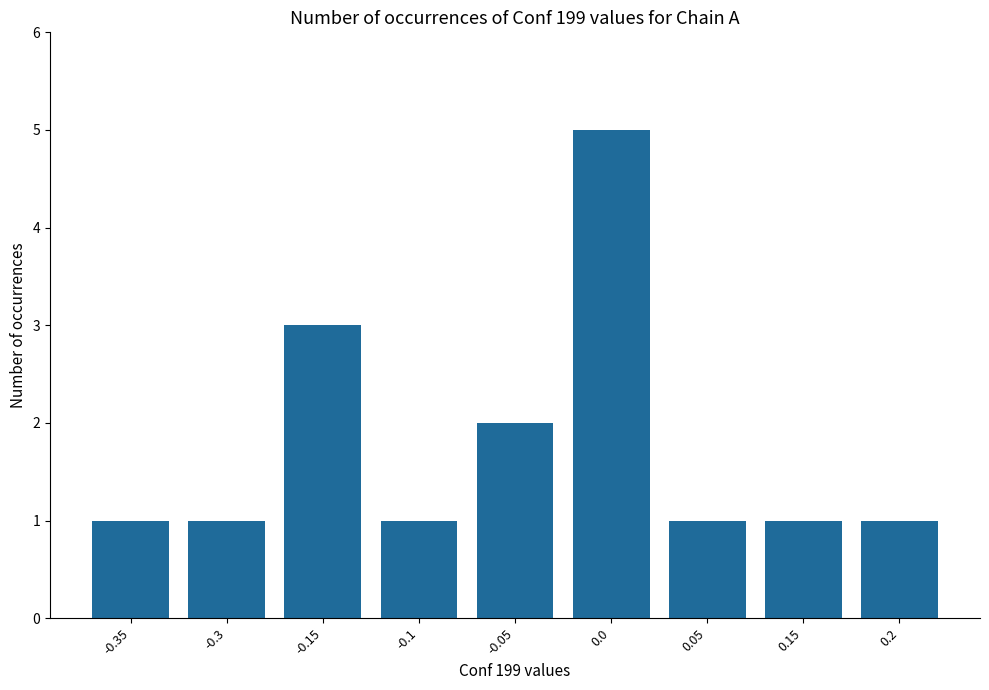

Count the number of categories in the chart.

9